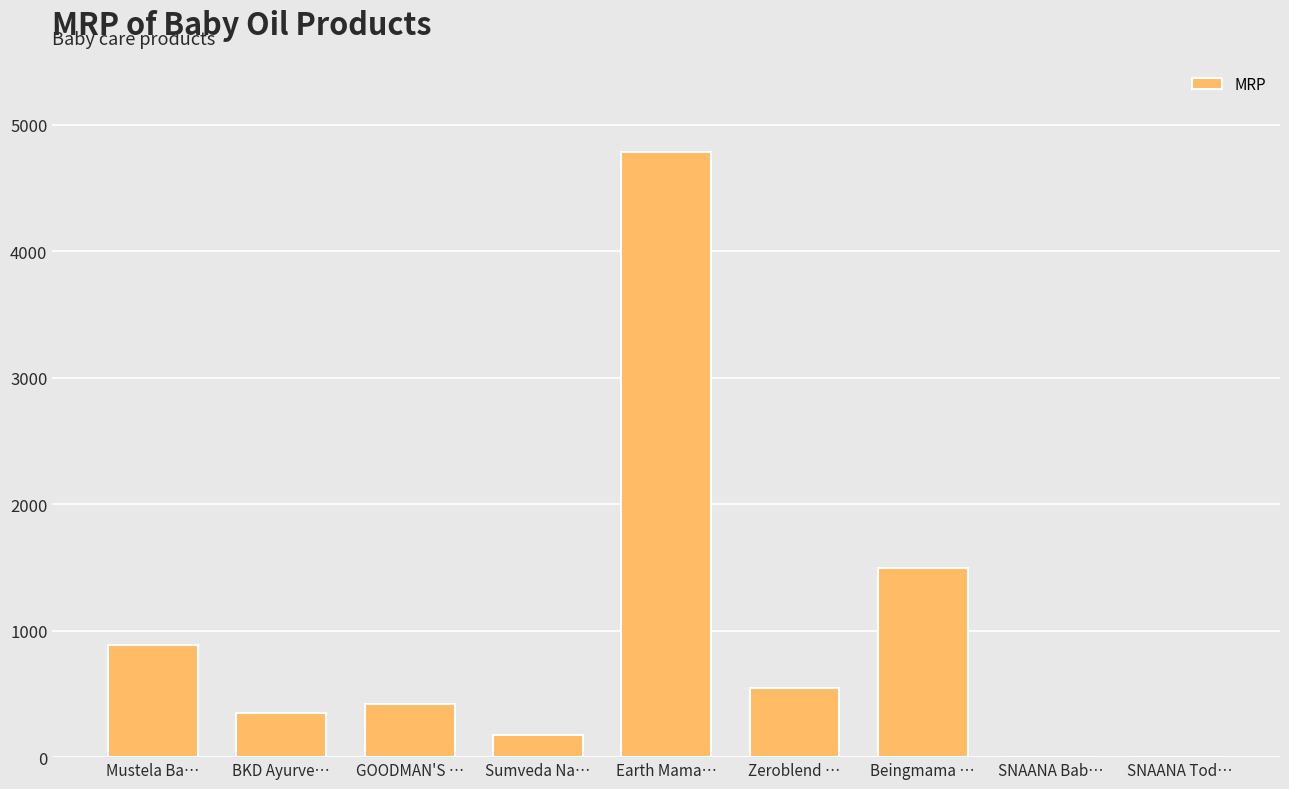

What is the sum of all values?

8659